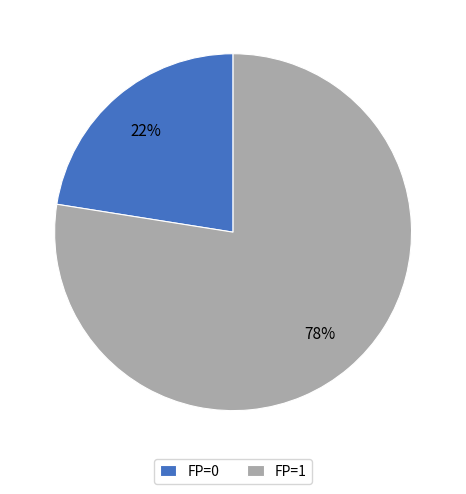

Which category accounts for the majority?

FP=1